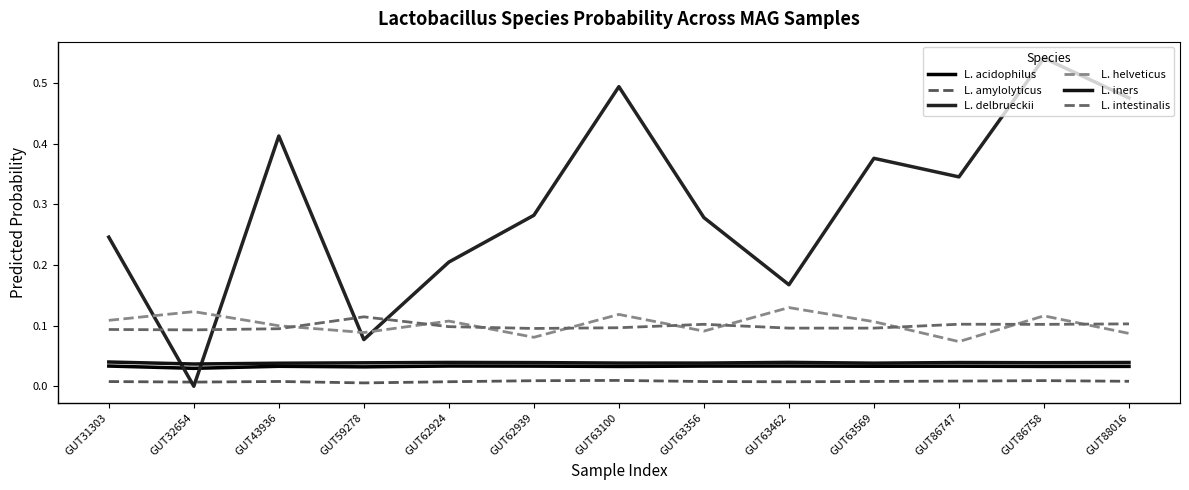

Reading left to right, transcribe all the data shown in this chart.

L. acidophilus: GUT31303=0.0	GUT32654=0.0	GUT43936=0.0	GUT59278=0.0	GUT62924=0.0	GUT62939=0.0	GUT63100=0.0	GUT63356=0.0	GUT63462=0.0	GUT63569=0.0	GUT86747=0.0	GUT86758=0.0	GUT88016=0.0
L. amylolyticus: GUT31303=0.0	GUT32654=0.0	GUT43936=0.0	GUT59278=0.0	GUT62924=0.0	GUT62939=0.0	GUT63100=0.0	GUT63356=0.0	GUT63462=0.0	GUT63569=0.0	GUT86747=0.0	GUT86758=0.0	GUT88016=0.0
L. delbrueckii: GUT31303=0.2	GUT32654=0.0	GUT43936=0.4	GUT59278=0.1	GUT62924=0.2	GUT62939=0.3	GUT63100=0.5	GUT63356=0.3	GUT63462=0.2	GUT63569=0.4	GUT86747=0.3	GUT86758=0.5	GUT88016=0.5
L. helveticus: GUT31303=0.1	GUT32654=0.1	GUT43936=0.1	GUT59278=0.1	GUT62924=0.1	GUT62939=0.1	GUT63100=0.1	GUT63356=0.1	GUT63462=0.1	GUT63569=0.1	GUT86747=0.1	GUT86758=0.1	GUT88016=0.1
L. iners: GUT31303=0.0	GUT32654=0.0	GUT43936=0.0	GUT59278=0.0	GUT62924=0.0	GUT62939=0.0	GUT63100=0.0	GUT63356=0.0	GUT63462=0.0	GUT63569=0.0	GUT86747=0.0	GUT86758=0.0	GUT88016=0.0
L. intestinalis: GUT31303=0.1	GUT32654=0.1	GUT43936=0.1	GUT59278=0.1	GUT62924=0.1	GUT62939=0.1	GUT63100=0.1	GUT63356=0.1	GUT63462=0.1	GUT63569=0.1	GUT86747=0.1	GUT86758=0.1	GUT88016=0.1